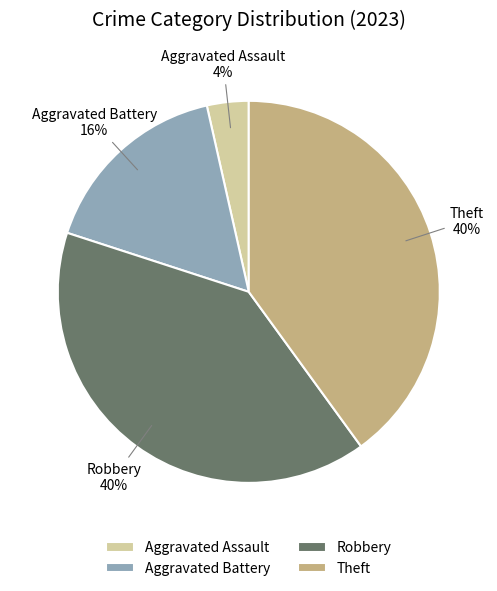

Combined, do Aggravated Assault and Robbery account for over 50%?

No